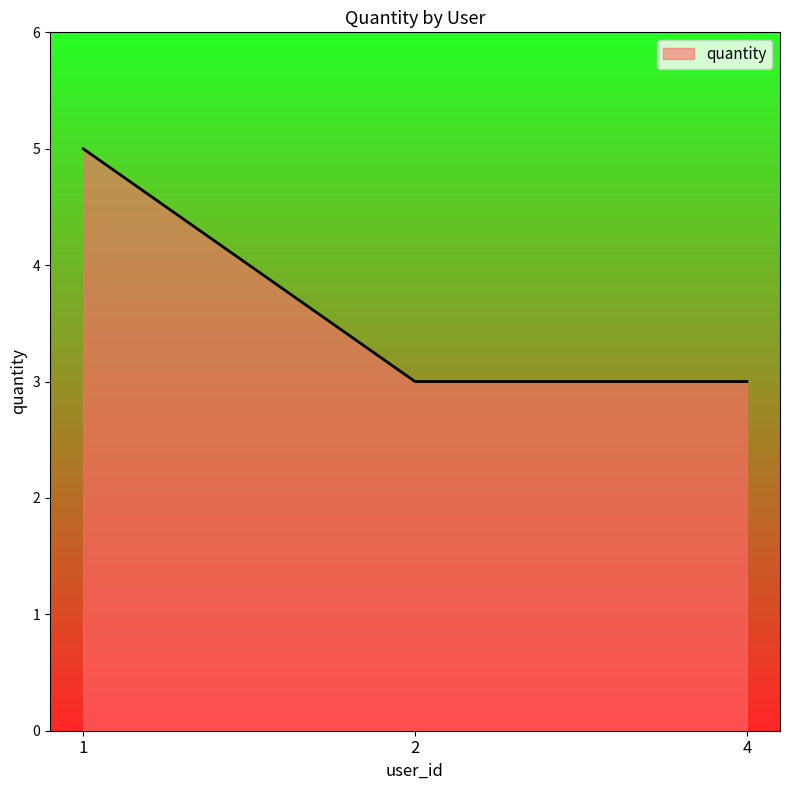

What is the sum of all values?

11